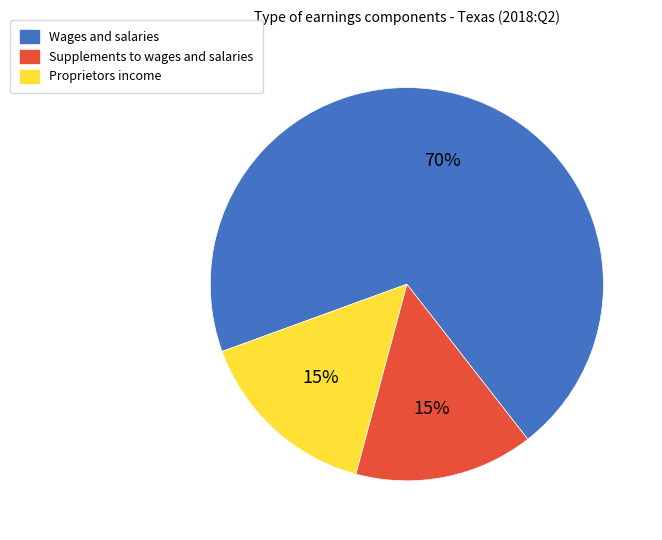

Which slice represents more than half of the pie?

Wages and salaries